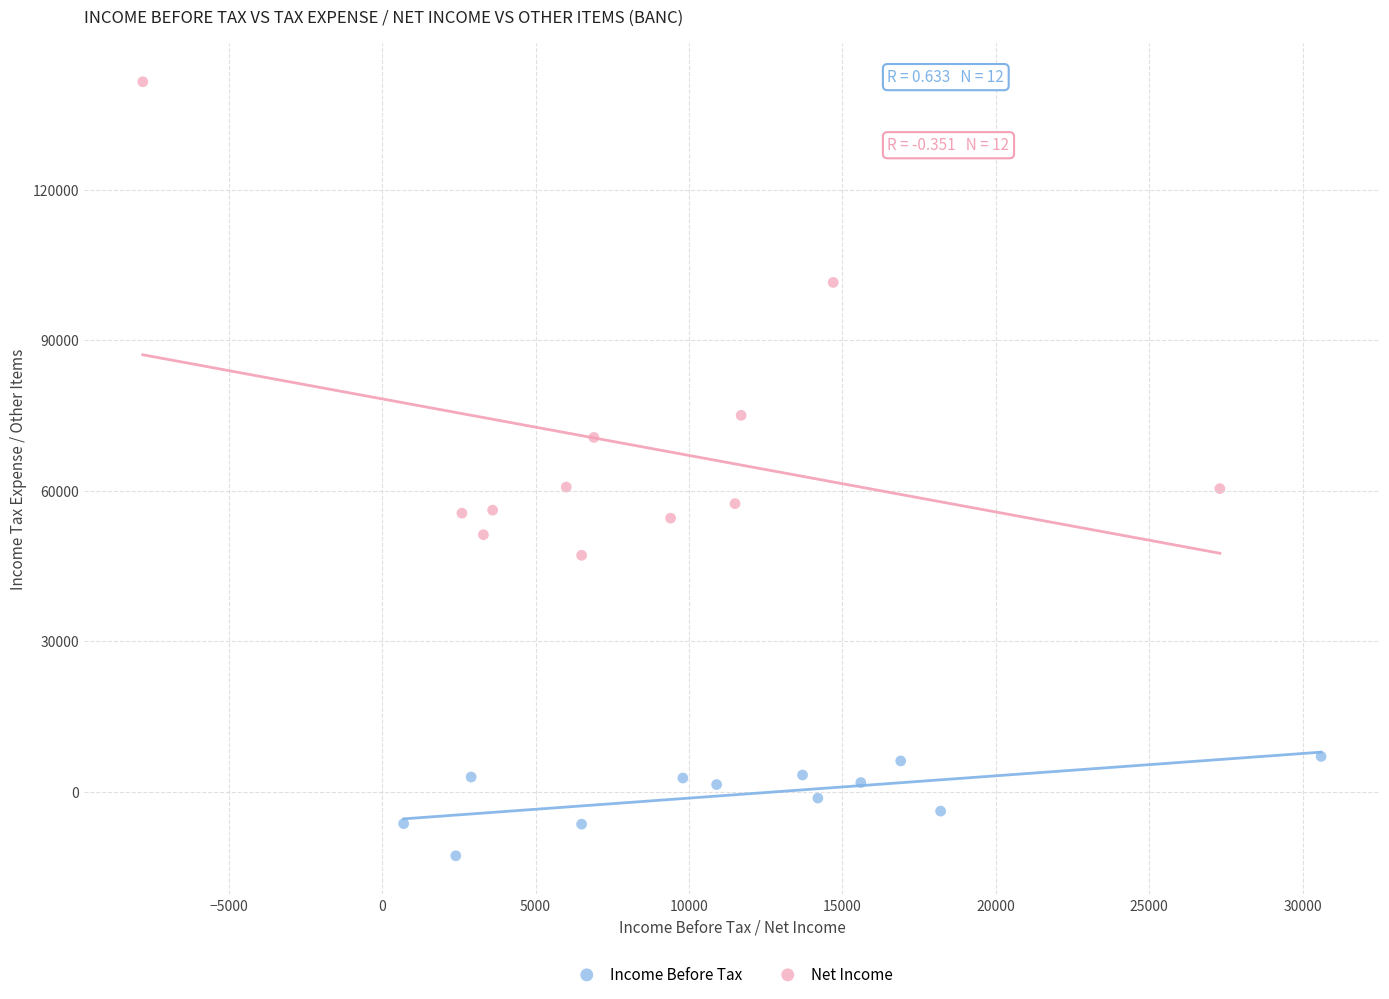

What are all the series names shown in the legend?

Income Before Tax, Net Income